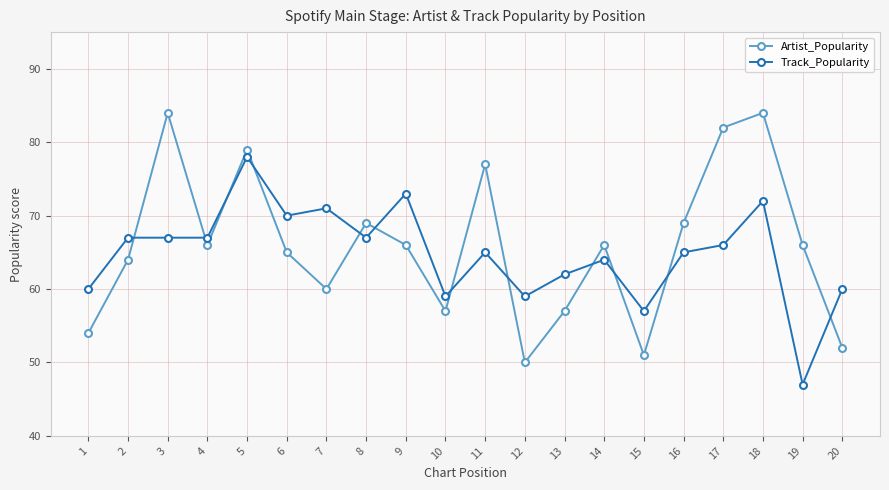

Count the number of categories in the chart.

20